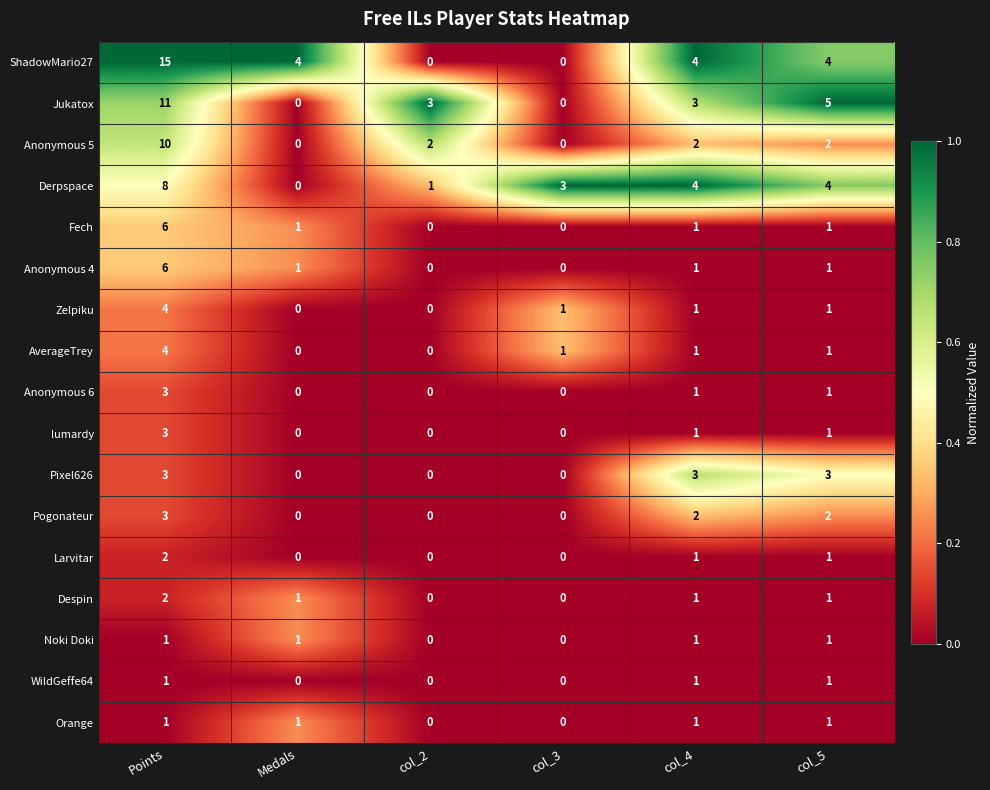

At which category does the chart reach its peak across all series?

Points